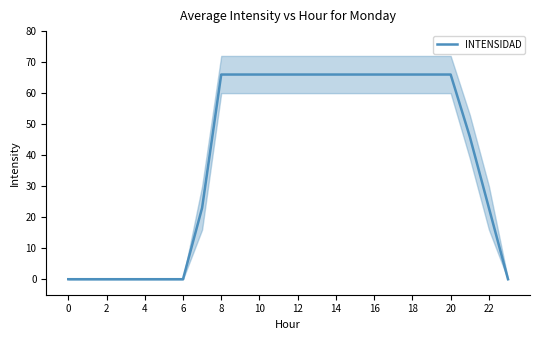

What is the maximum value for INTENSIDAD?

66